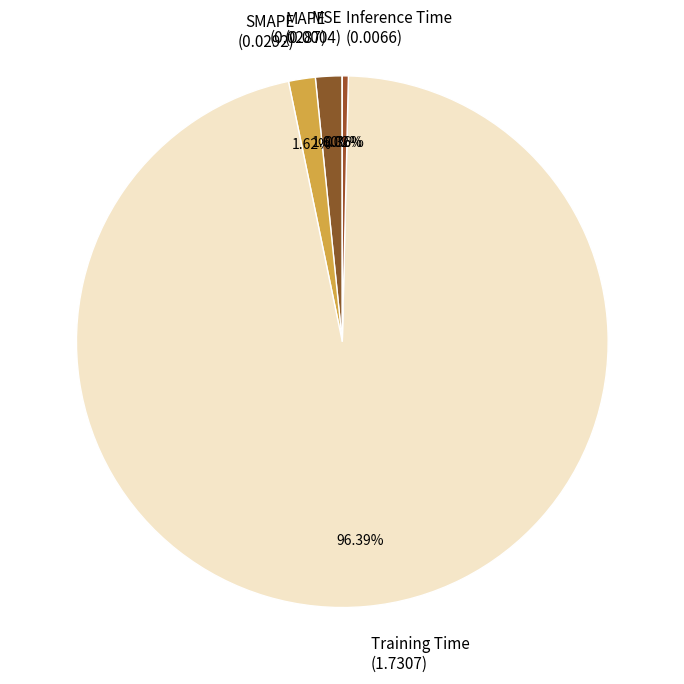

Is it true that SMAPE is 2% of the pie?

True